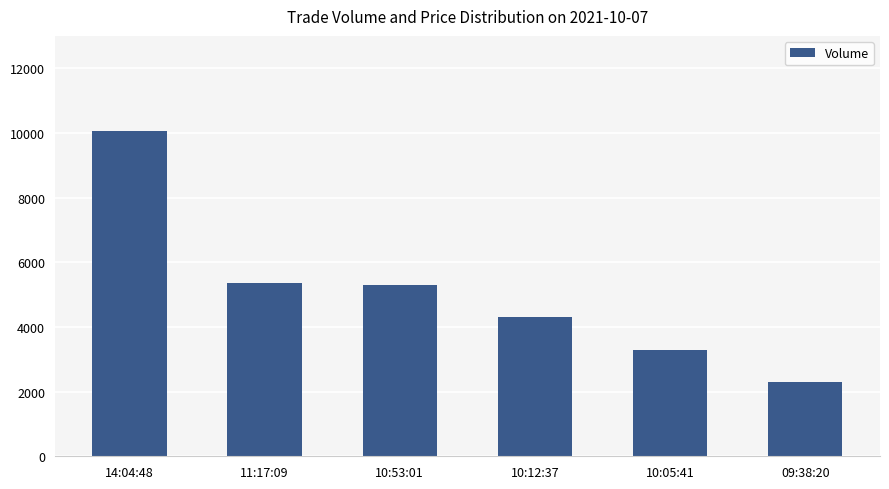

What is the maximum value shown in the chart?

10050